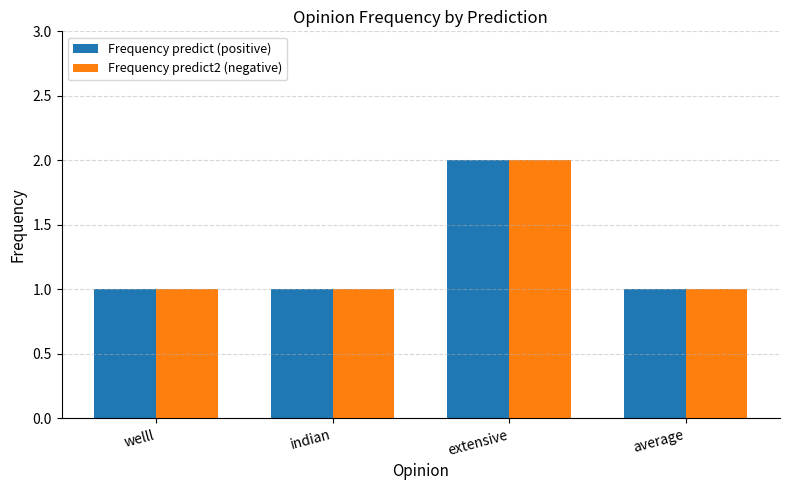

Does the chart contain any negative values?

No